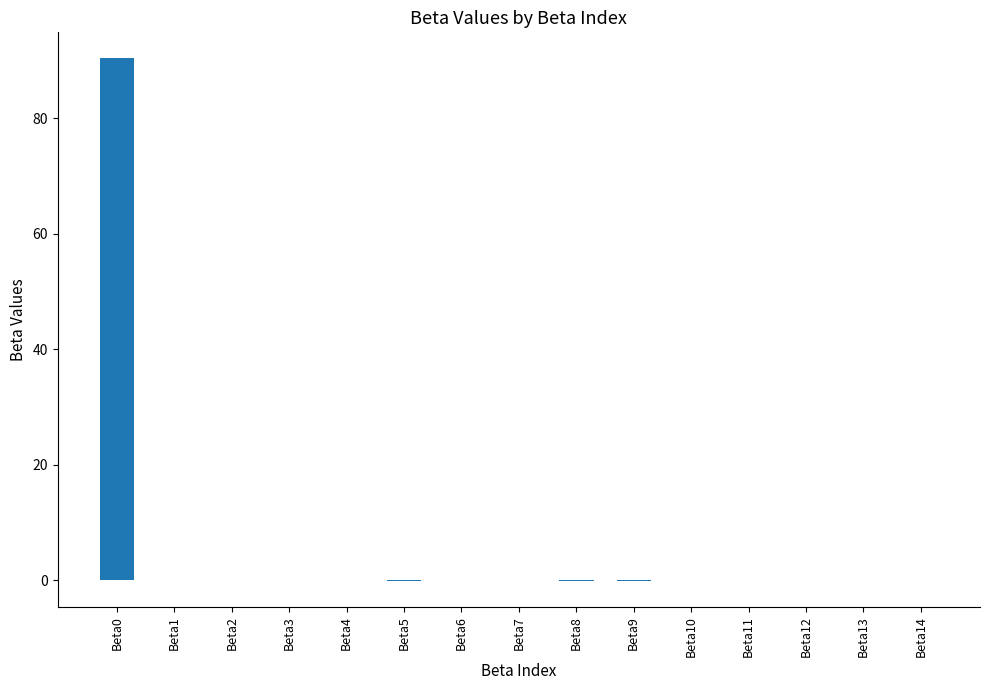

What is the difference between the values at Beta9 and Beta12?

0.1